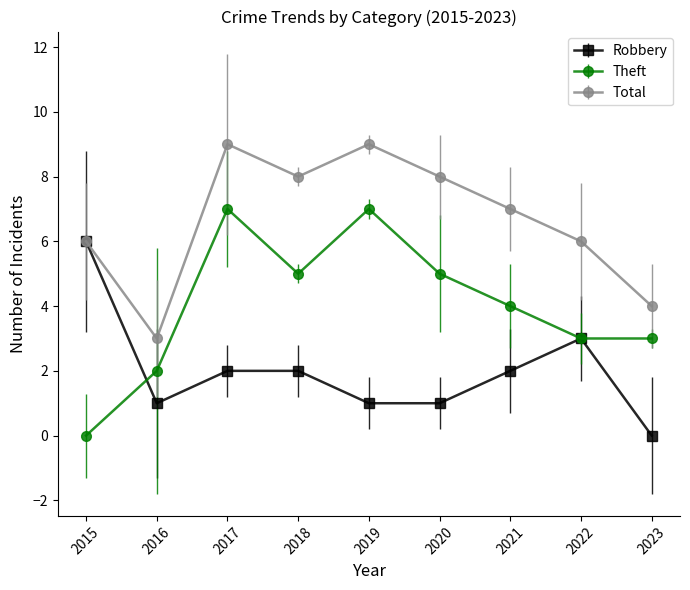

Is it true that Total equals 8 at 2018?

True